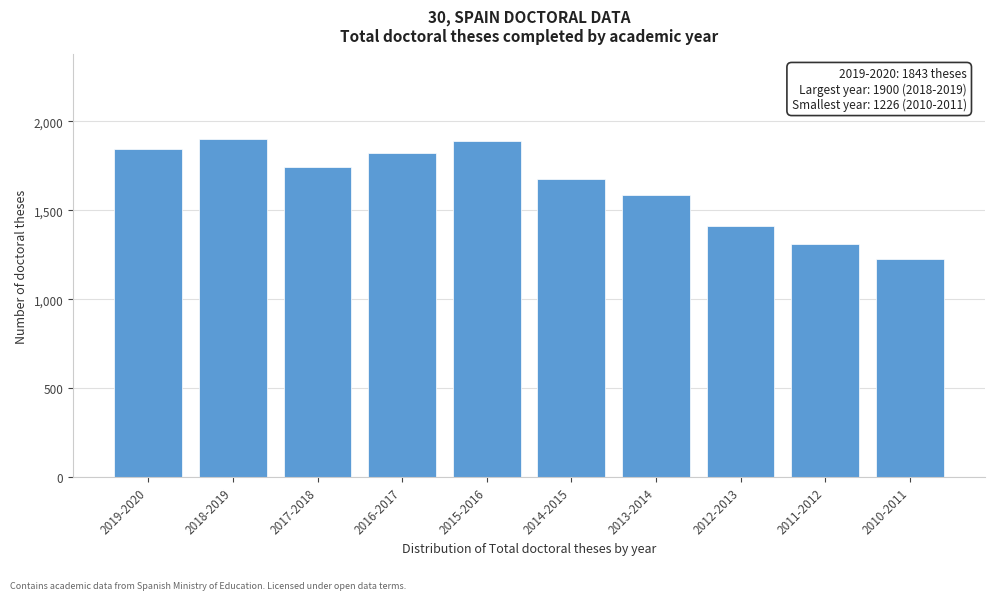

Reading left to right, extract all data points from this chart.

2019-2020=1843	2018-2019=1900	2017-2018=1741	2016-2017=1819	2015-2016=1890	2014-2015=1676	2013-2014=1584	2012-2013=1409	2011-2012=1309	2010-2011=1226